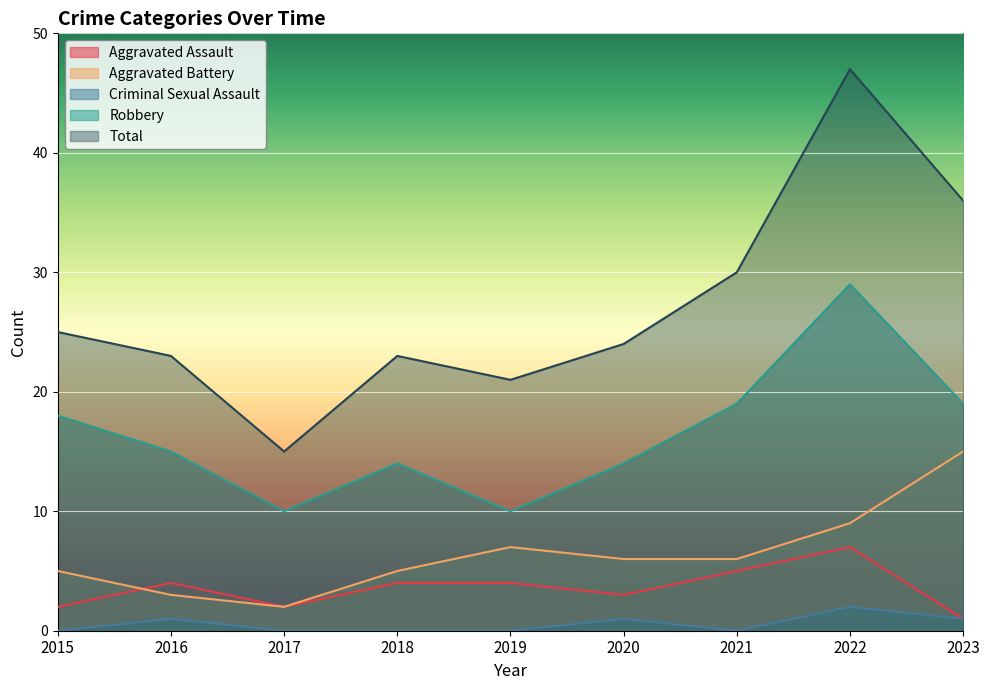

Reading left to right, what are all the values shown in this chart?

Aggravated Assault: 2	4	2	4	4	3	5	7	1
Aggravated Battery: 5	3	2	5	7	6	6	9	15
Criminal Sexual Assault: 0	1	0	0	0	1	0	2	1
Robbery: 18	15	10	14	10	14	19	29	19
Total: 25	23	15	23	21	24	30	47	36